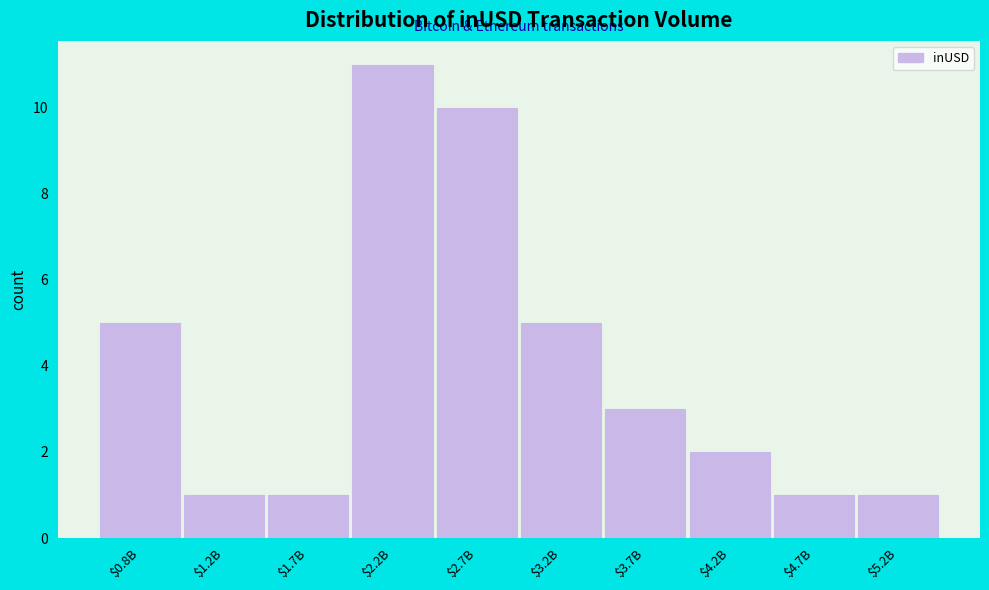

Reading left to right, extract all data points from this chart.

5	1	1	11	10	5	3	2	1	1